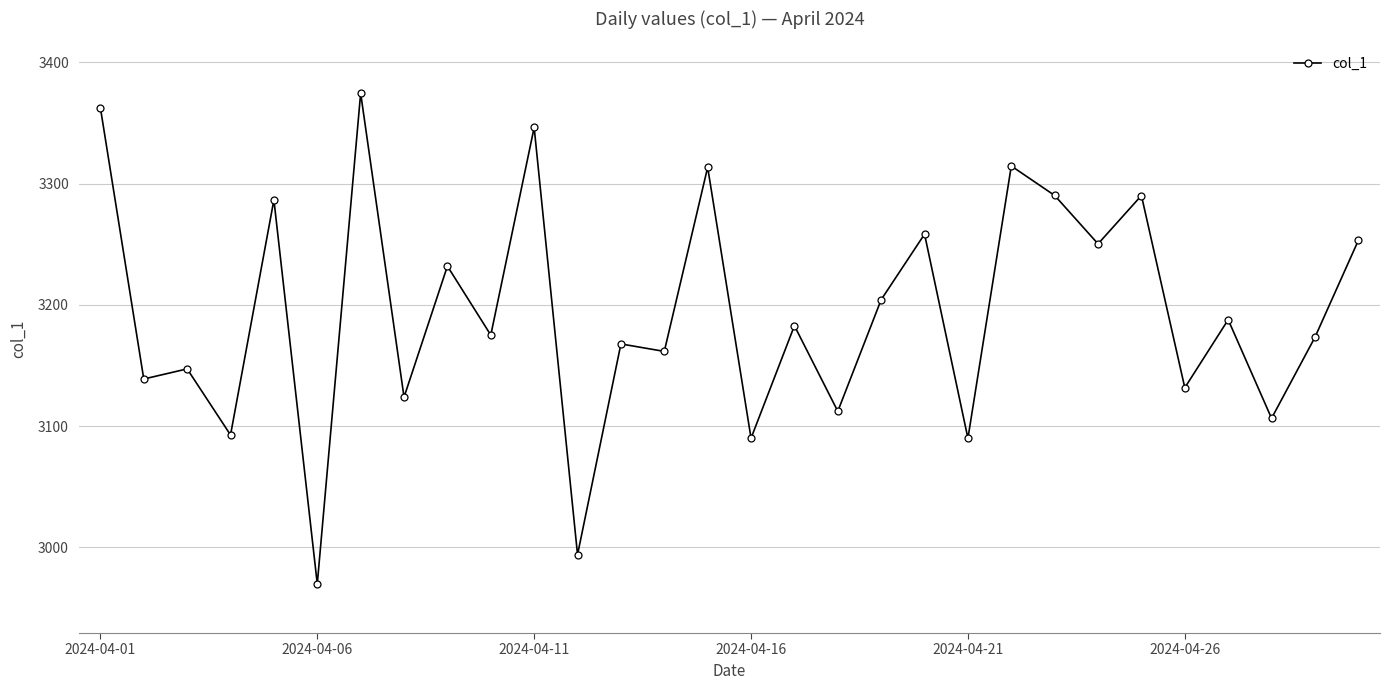

What is the greatest value displayed?

3374.5